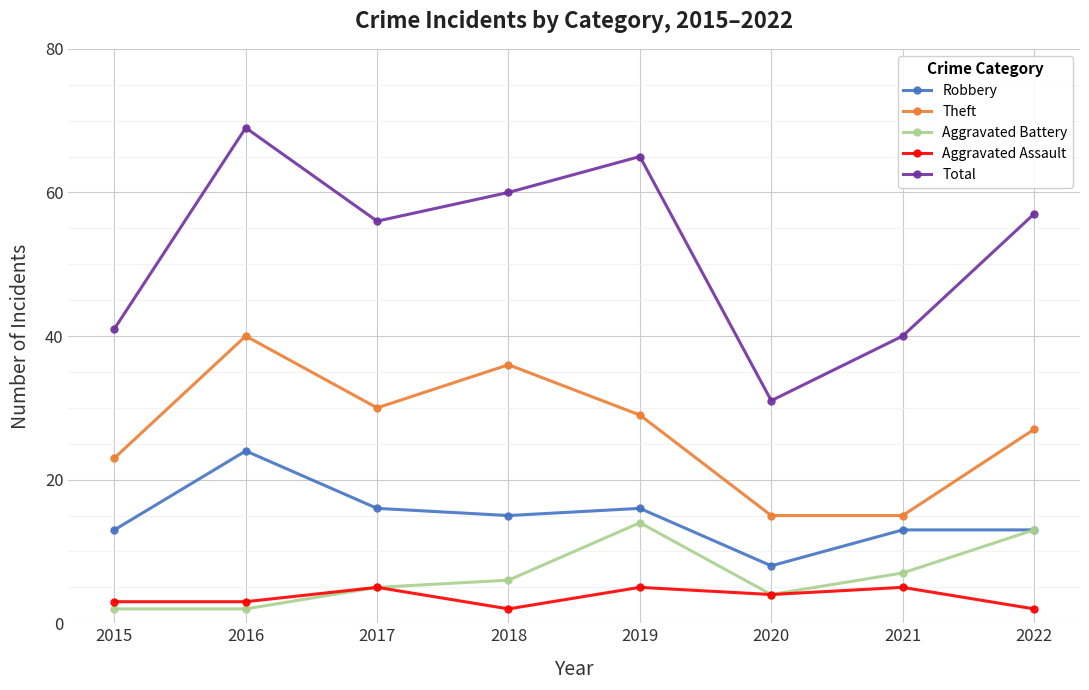

True or false: Aggravated Assault and Theft cross at least once.

False